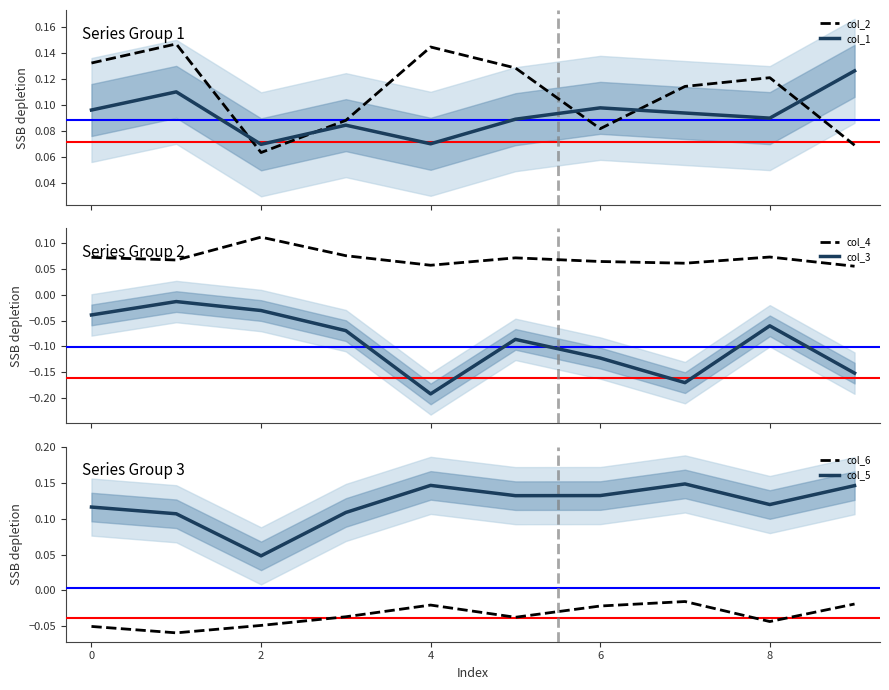

Is it true that col_5 equals 0.0 at 8?

False